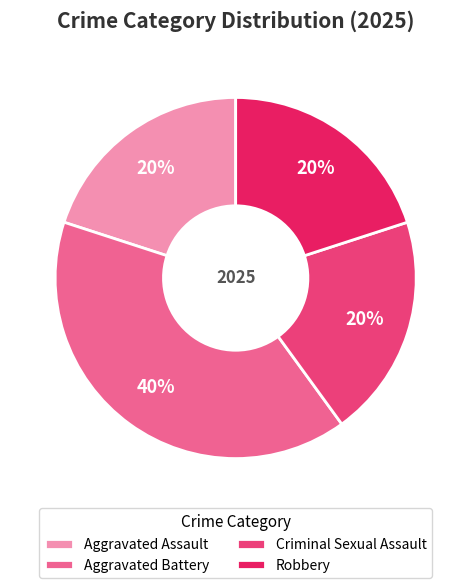

Do Aggravated Assault and Robbery together represent more than half of the pie?

No